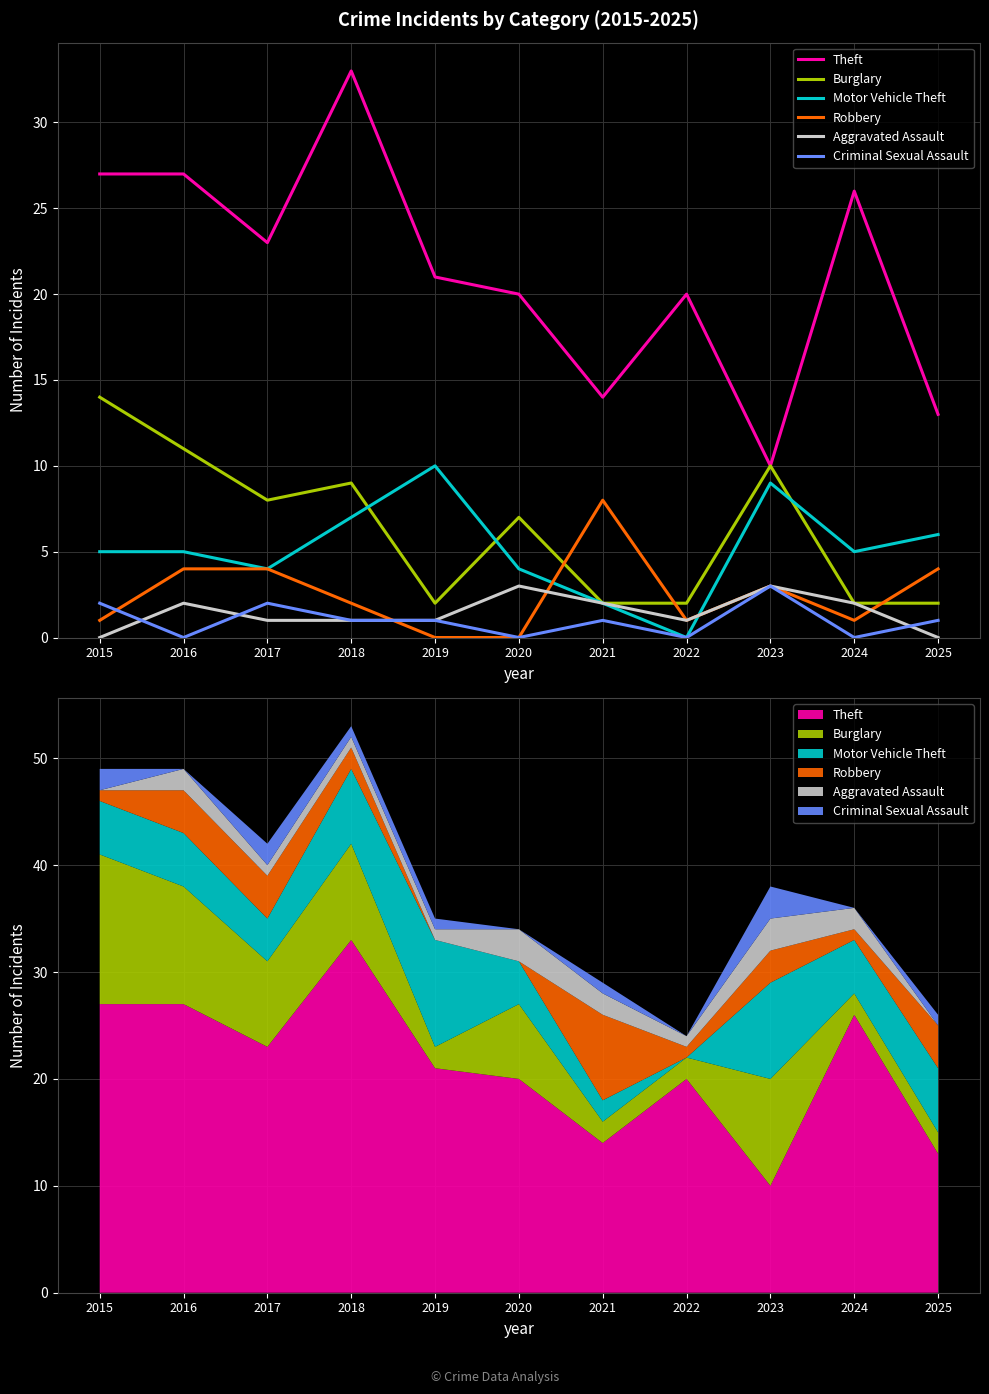

Reading left to right, extract all data points from this chart.

Theft: 27	27	23	33	21	20	14	20	10	26	13
Burglary: 14	11	8	9	2	7	2	2	10	2	2
Motor Vehicle Theft: 5	5	4	7	10	4	2	0	9	5	6
Robbery: 1	4	4	2	0	0	8	1	3	1	4
Aggravated Assault: 0	2	1	1	1	3	2	1	3	2	0
Criminal Sexual Assault: 2	0	2	1	1	0	1	0	3	0	1